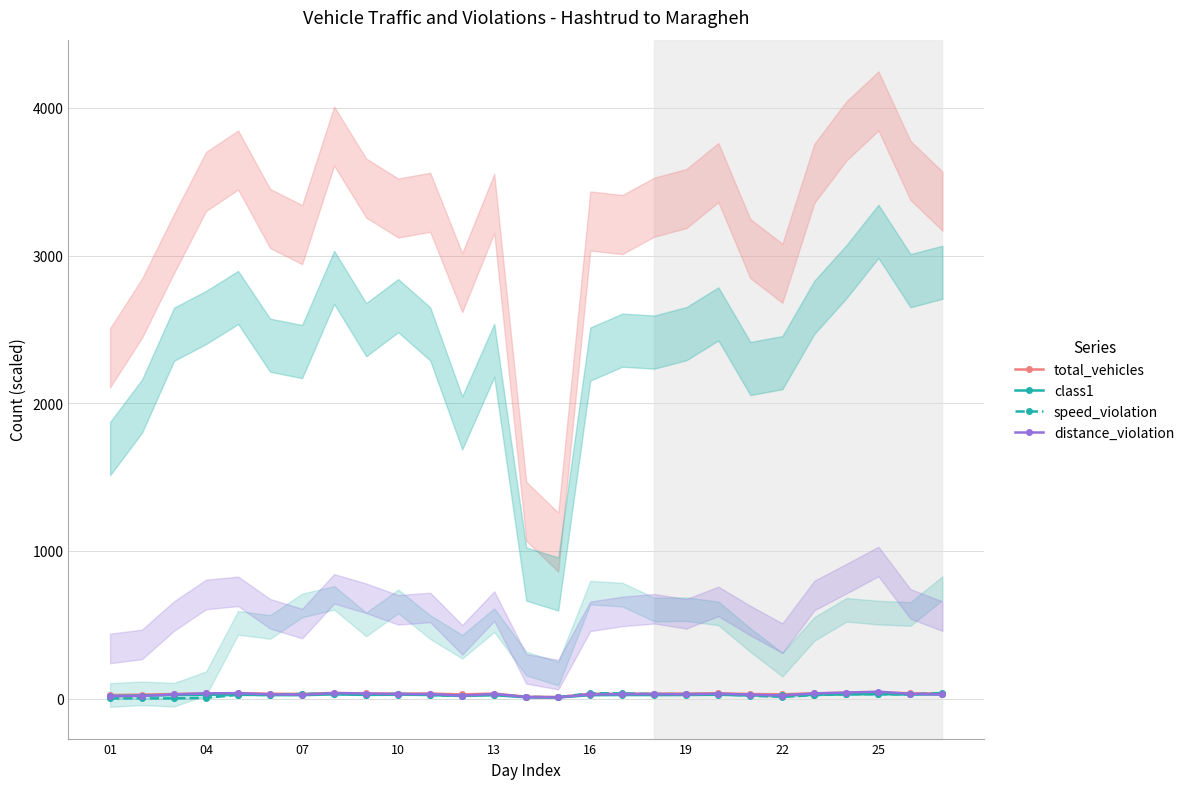

How many data points in total_vehicles are above 33?

15